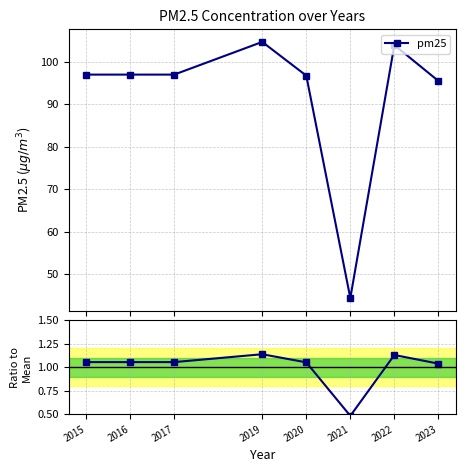

What is the sum of the pm25 values at 2015 and 2023?

192.5